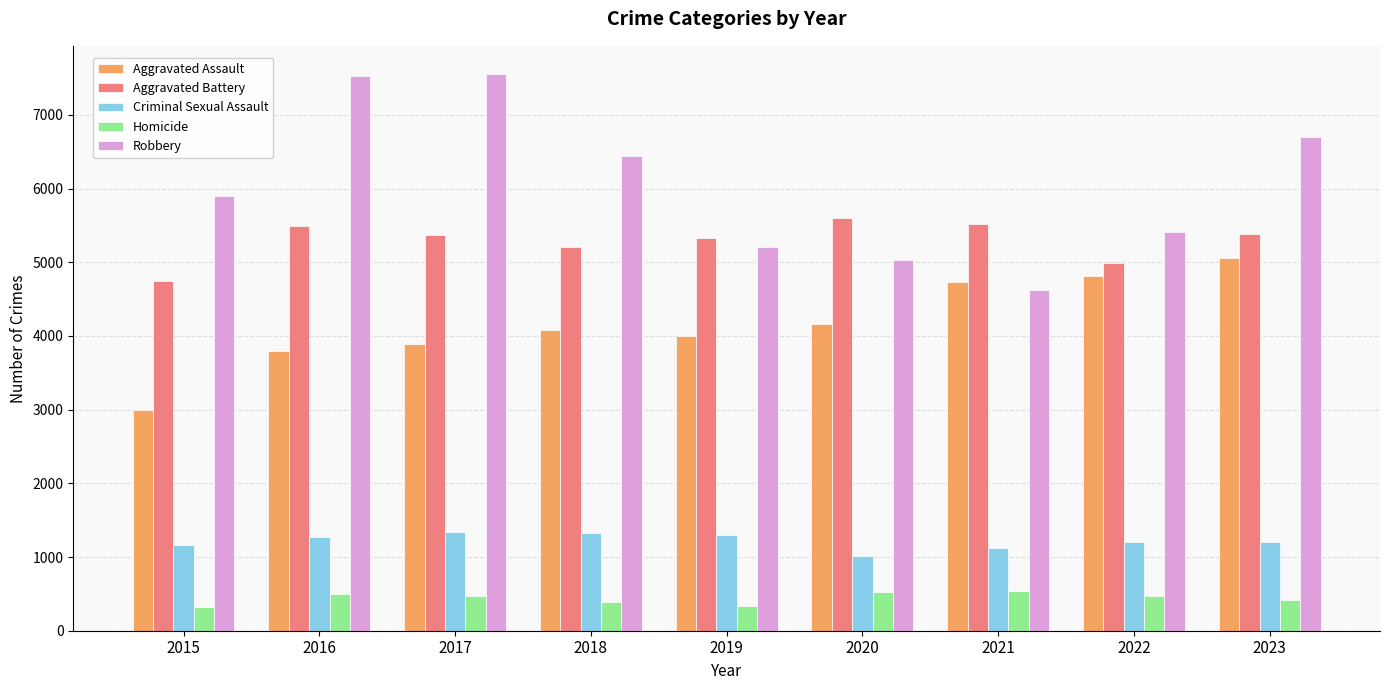

Rank the series at 2019 from highest to lowest value.

Aggravated Battery, Robbery, Aggravated Assault, Criminal Sexual Assault, Homicide